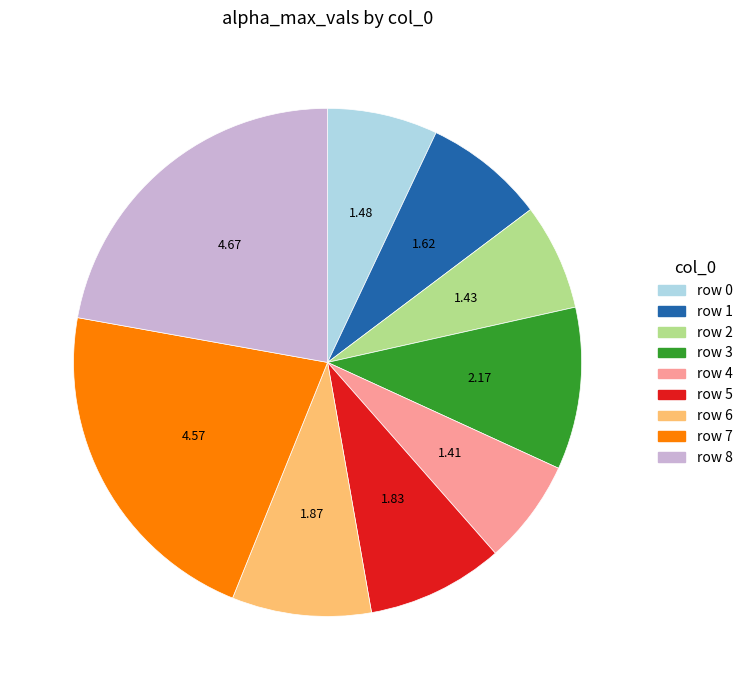

Is there a majority slice in this chart?

No